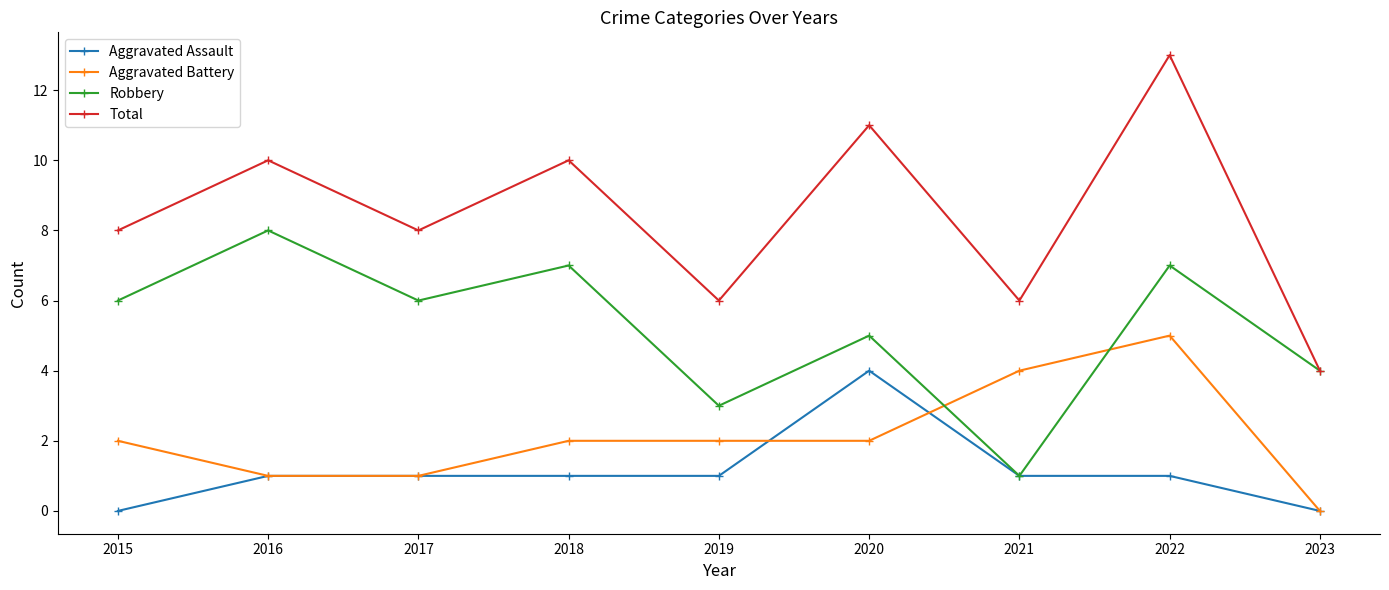

What are all the series names shown in the legend?

Aggravated Assault, Aggravated Battery, Robbery, Total